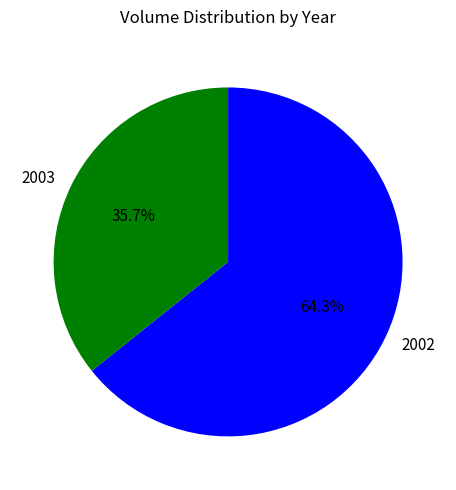

Which has a higher value, 2003 or 2002?

2002